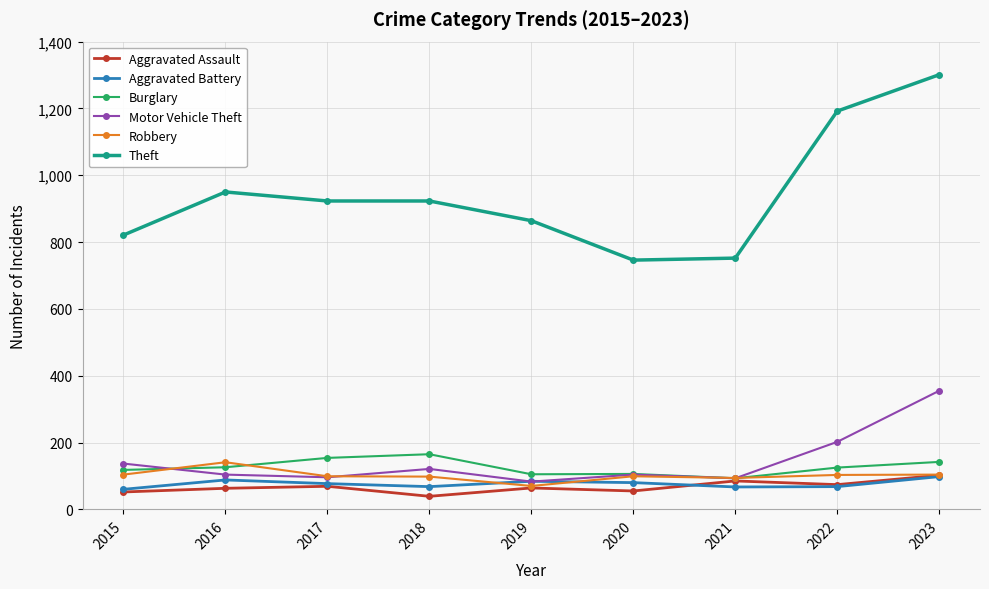

What is the value of the Aggravated Battery point at the 9th from the left?

98